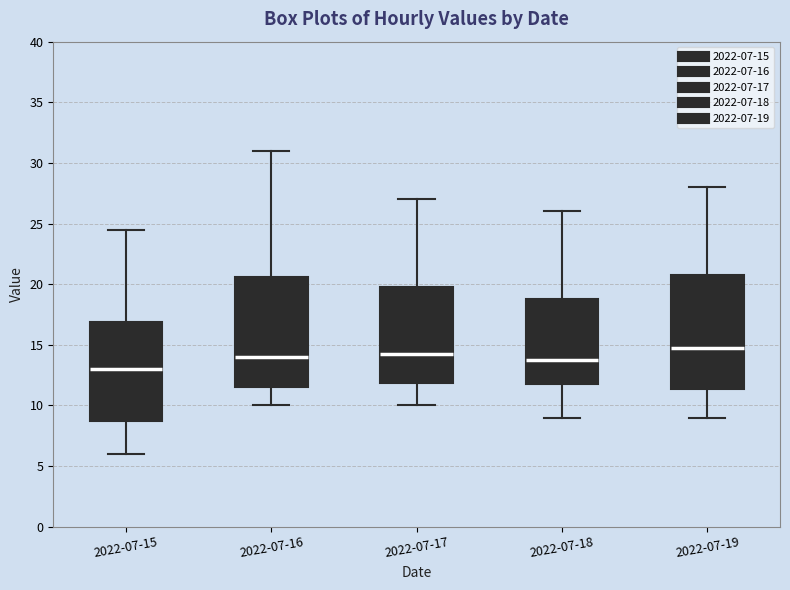

Reading left to right, transcribe this box plot: for each box, give where its median line is, the range the box spans, and where its two whiskers end, as read against the y-axis. The values are not printed on the chart, so give them approximately, as read against the axis.

2022-07-15: median 13.0, box 9.0 to 17.0, whiskers 6.0 to 24.5
2022-07-16: median 14.0, box 11.5 to 20.5, whiskers 10.0 to 31.0
2022-07-17: median 14.5, box 12.0 to 20.0, whiskers 10.0 to 27.0
2022-07-18: median 14.0, box 12.0 to 19.0, whiskers 9.0 to 26.0
2022-07-19: median 15.0, box 11.5 to 21.0, whiskers 9.0 to 28.0